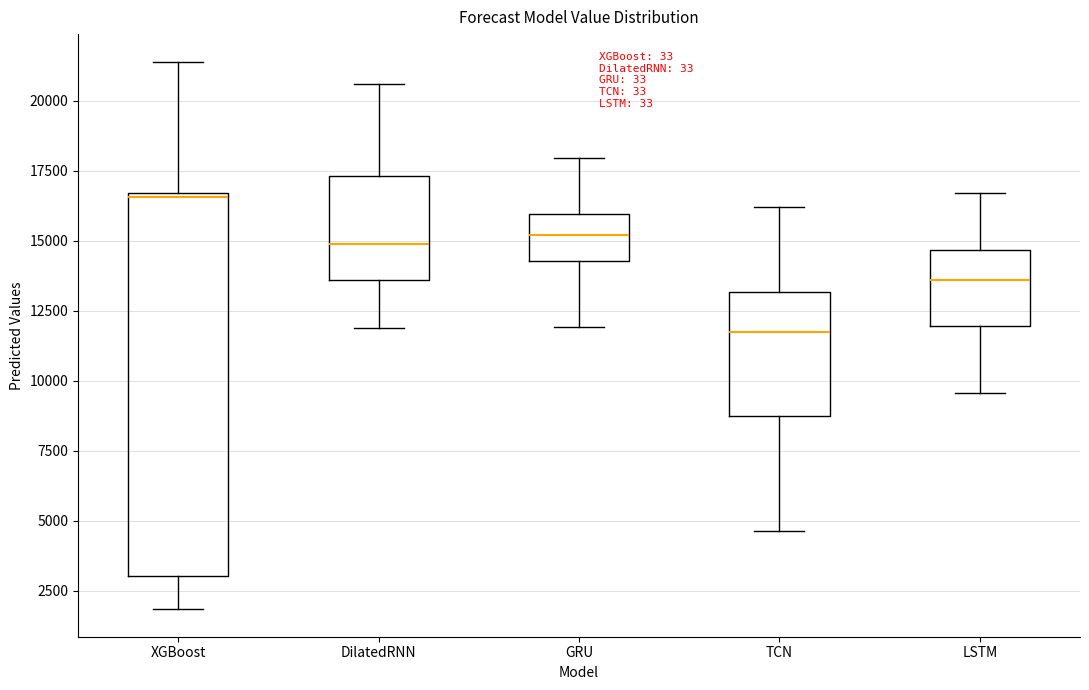

Comparing the boxes themselves (not the whiskers), which one is the tallest?

XGBoost